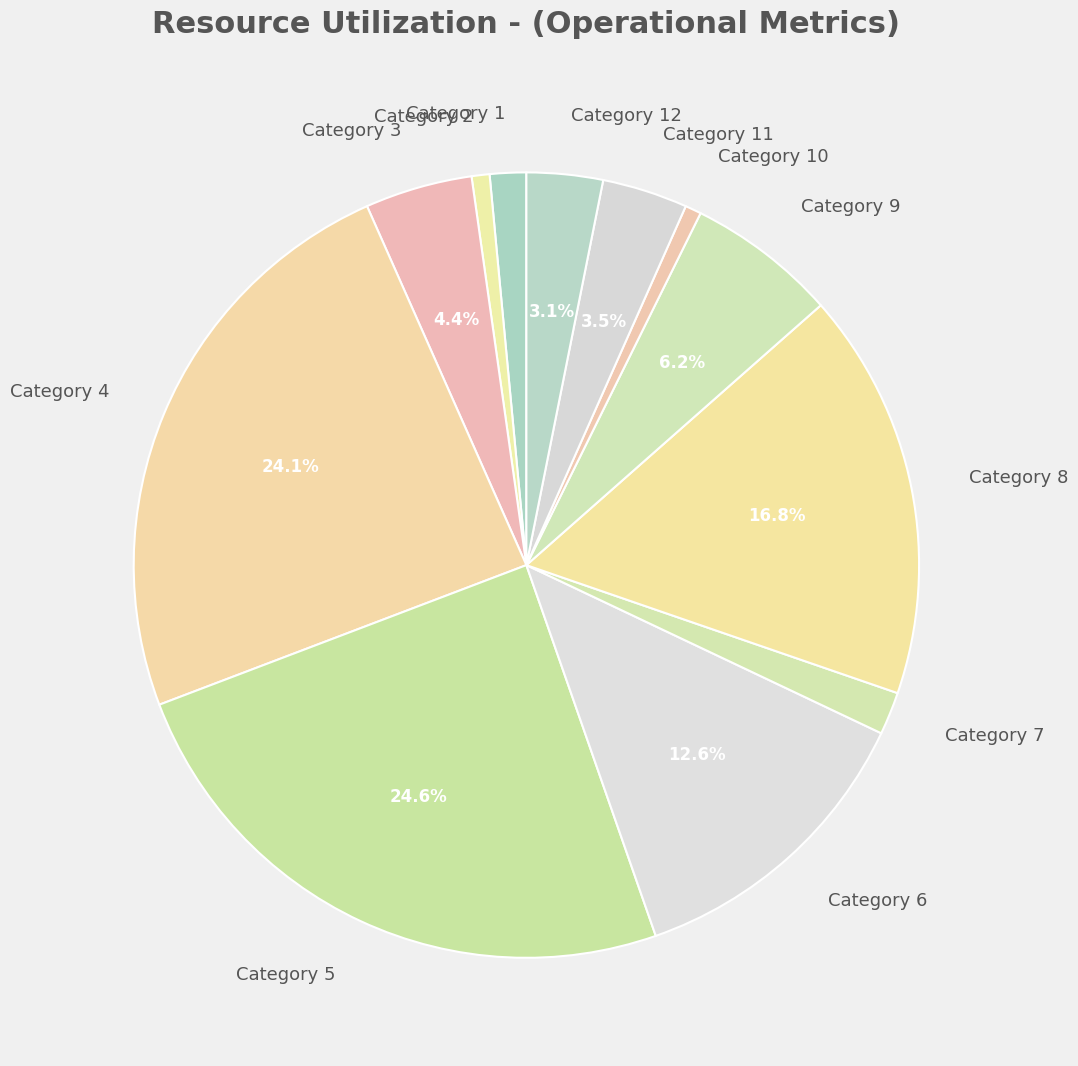

Do Category 11 and Category 4 together represent more than half of the pie?

No